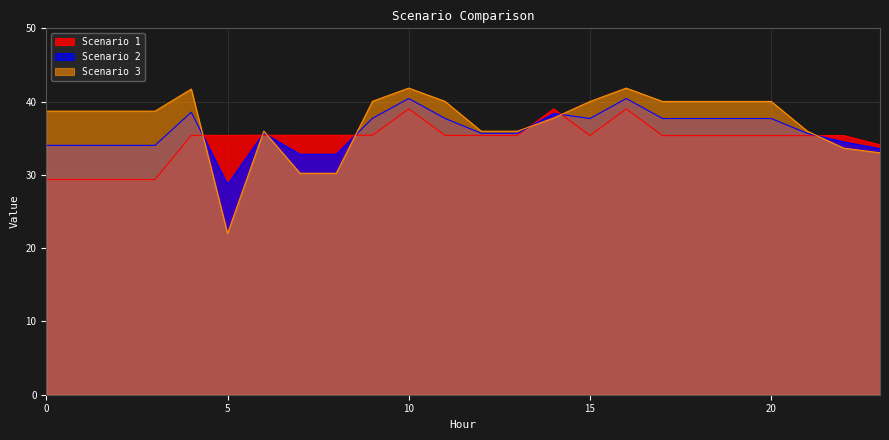

Rank the categories by Scenario 1 value from lowest to highest.

0, 1, 2, 3, 23, 15, 17, 18, 19, 20, 21, 22, 5, 11, 12, 13, 4, 7, 8, 6, 9, 10, 14, 16